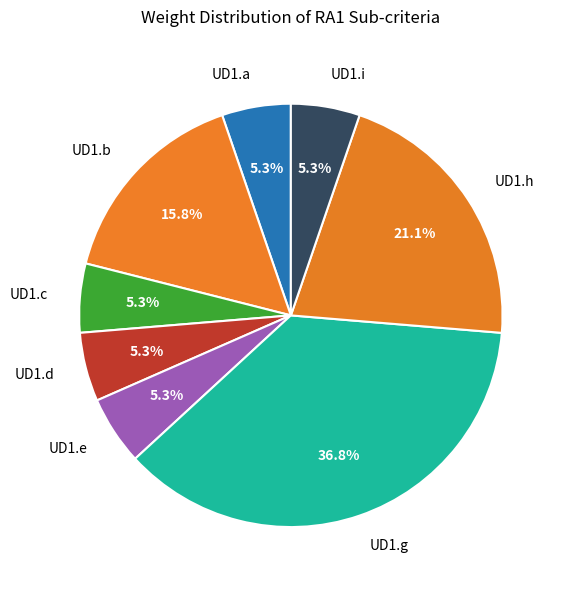

What percentage is the UD1.h slice, to the nearest percent?

21%